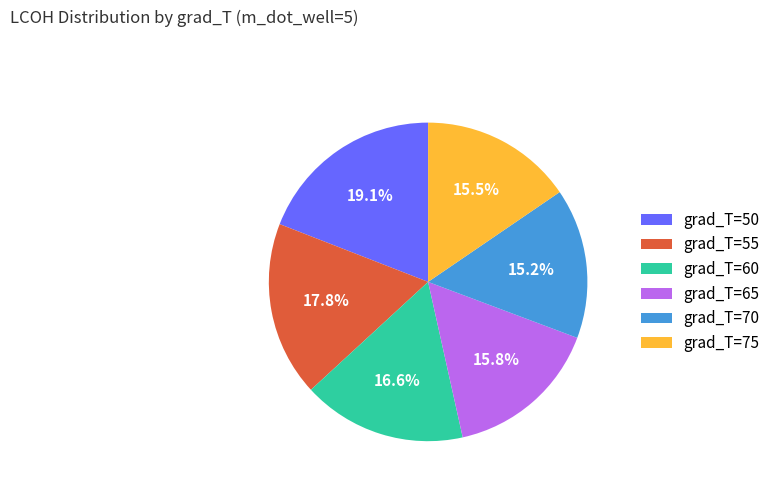

To the nearest percent, what is the combined percentage of grad_T=65 and grad_T=70?

31%